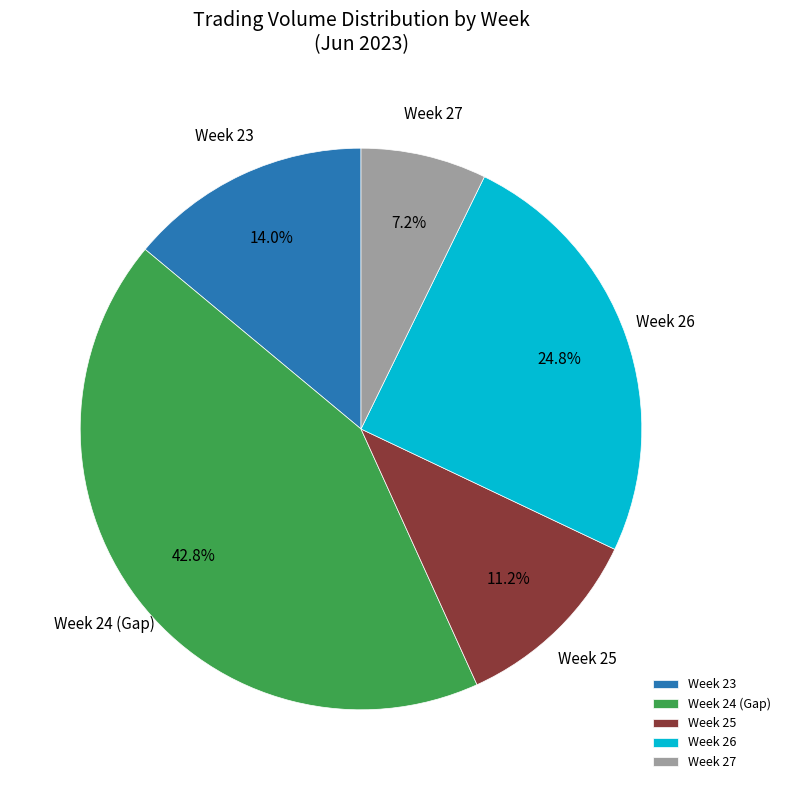

Does any single category account for the majority?

No